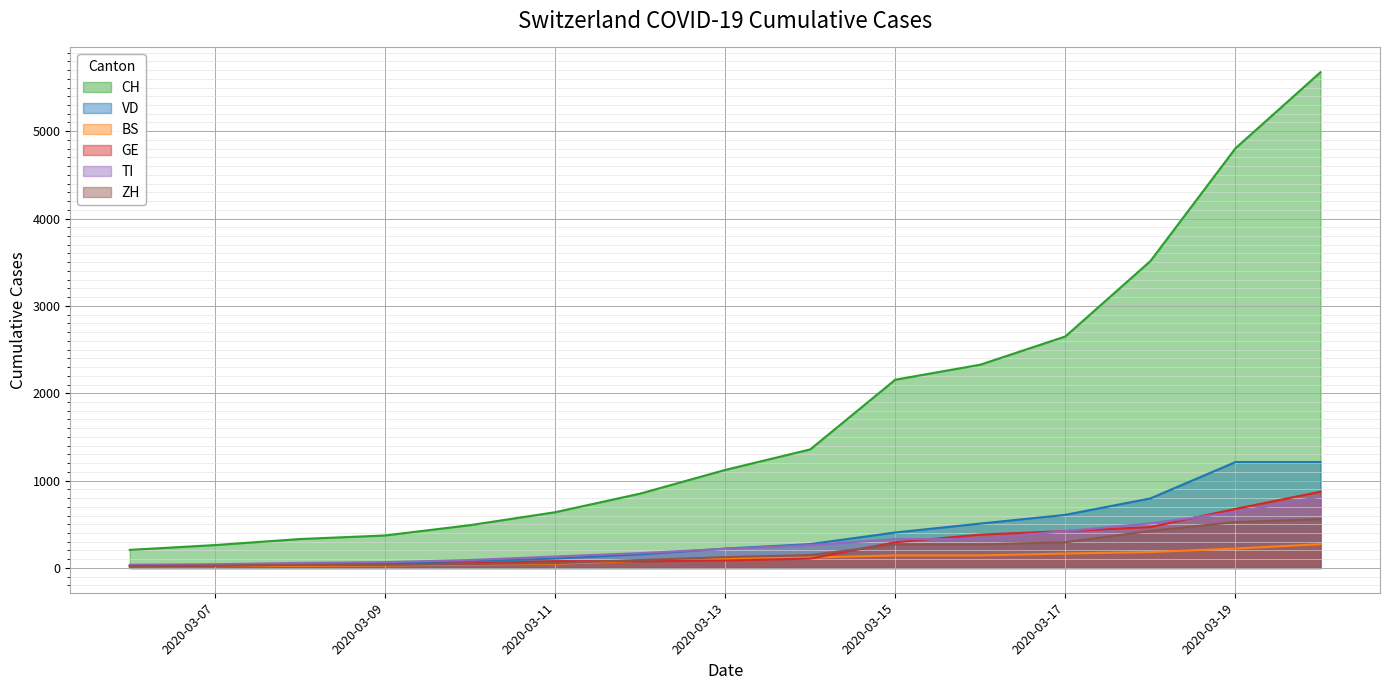

Which category has the lowest value across all series?

2020-03-06